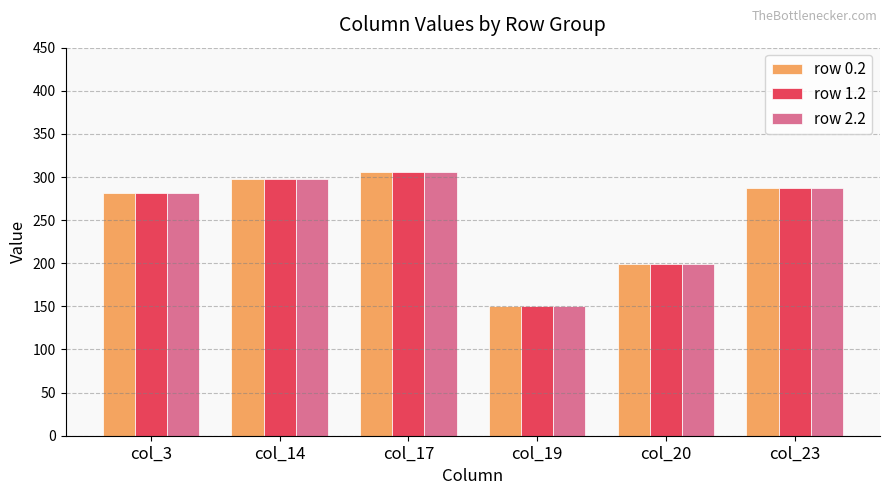

How many values in the row 1.2 series exceed 287?

3